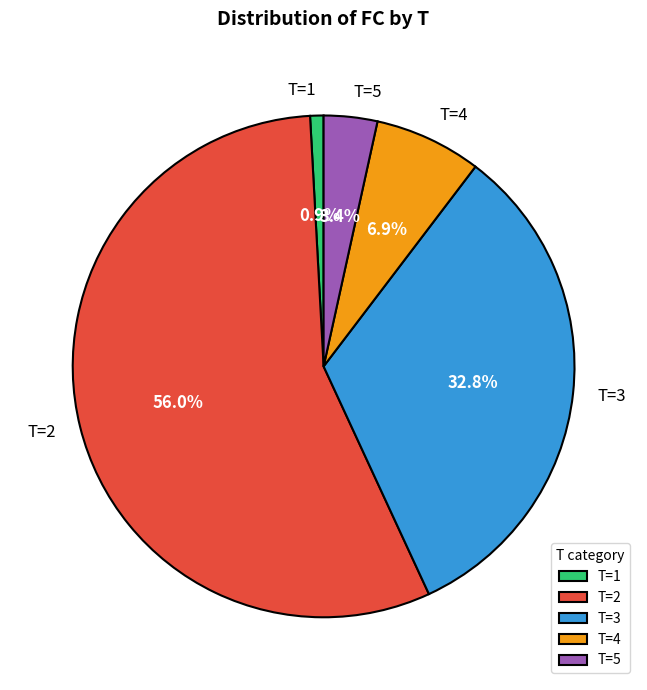

Is it true that T=3 is 21% of the pie?

False